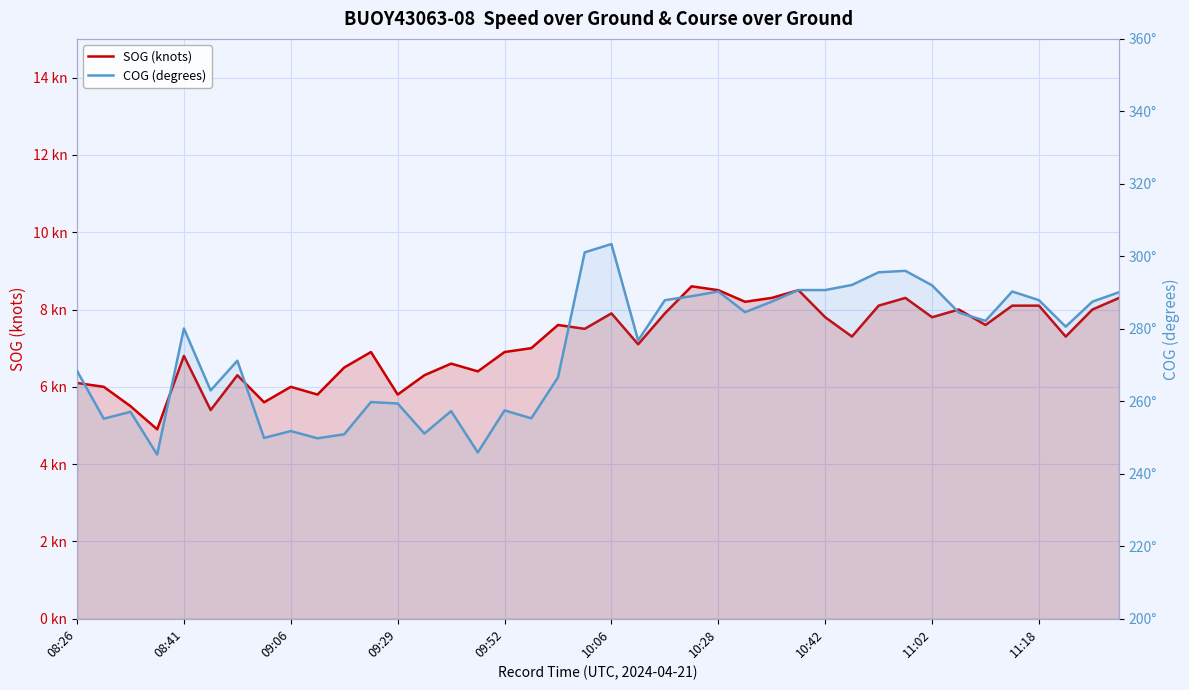

Read the SOG (knots) value at 33.

8.0